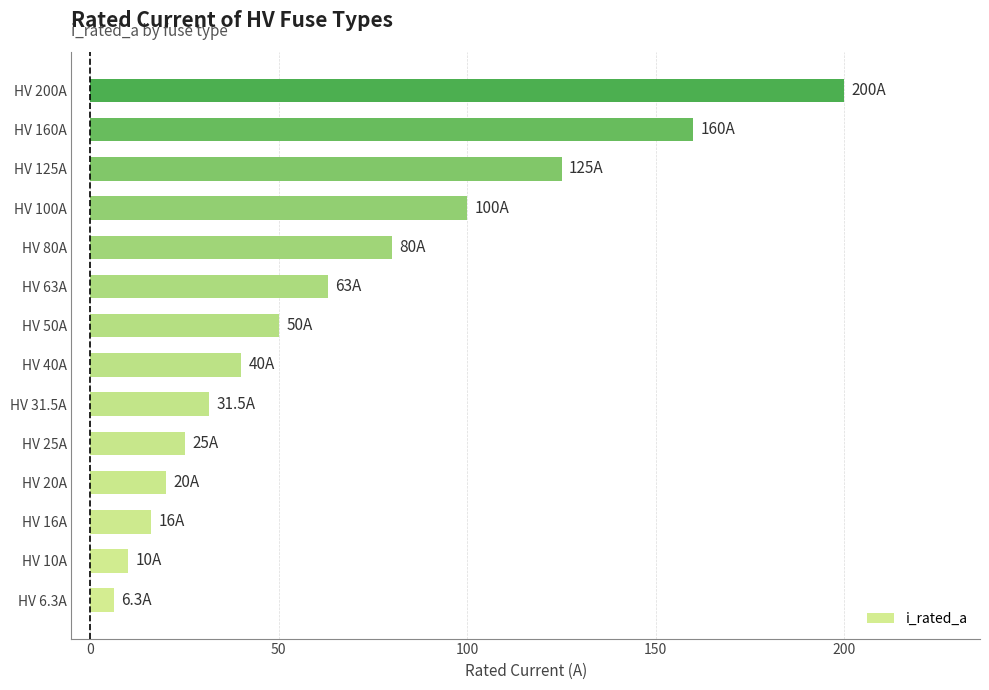

At which category does the chart reach its peak across all series?

HV 200A